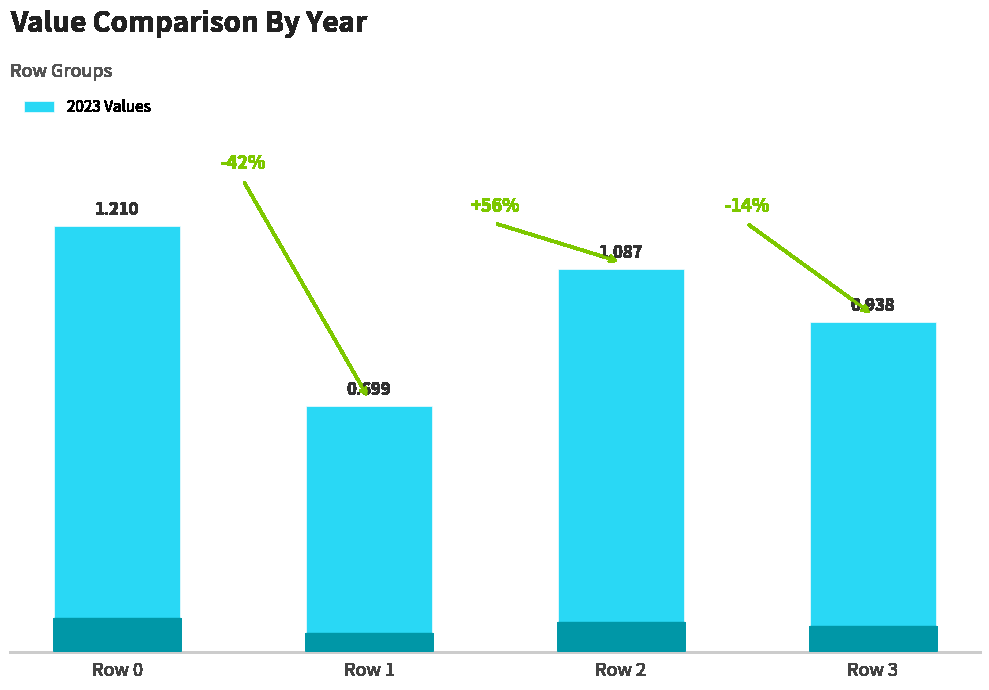

Does the chart contain stacked bars?

No